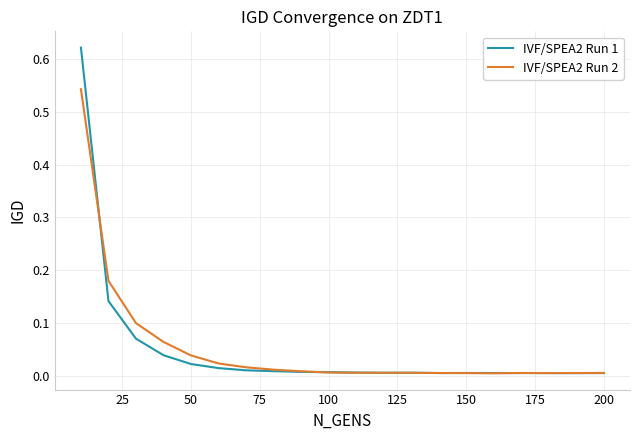

Rank the series by their maximum value, from lowest to highest.

IVF/SPEA2 Run 2, IVF/SPEA2 Run 1